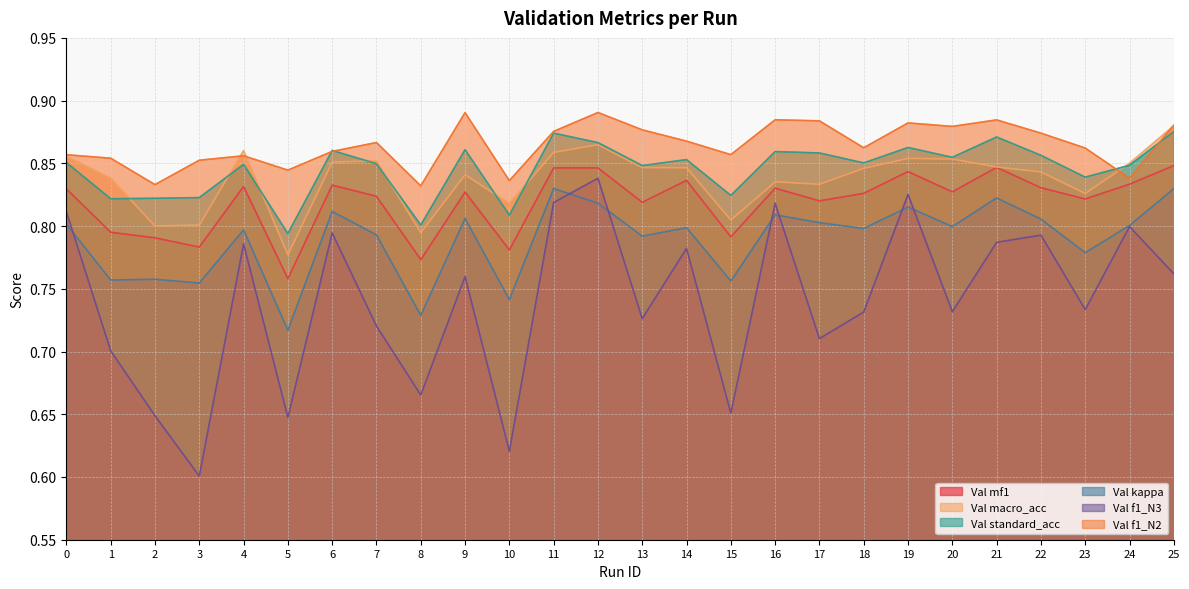

How many intersections are there between Val macro_acc and Val f1_N2?

4